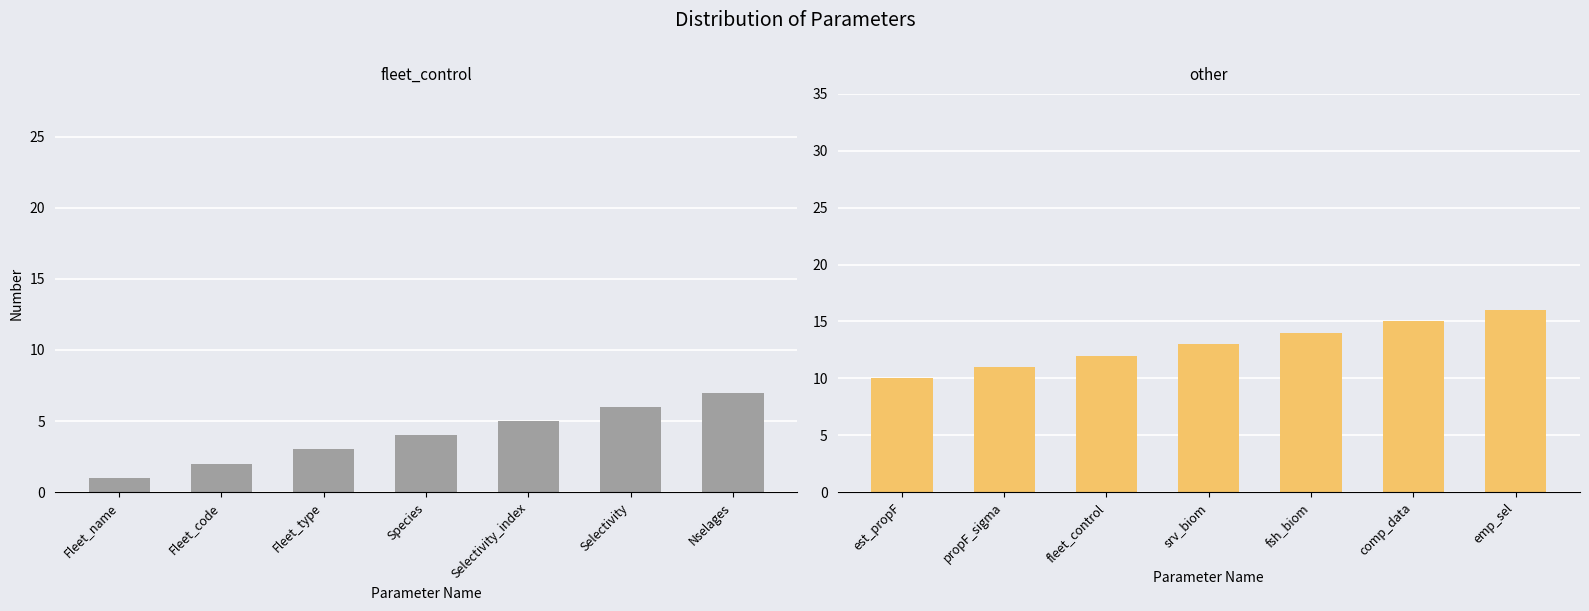

At how many categories does at least one series exceed 14?

2